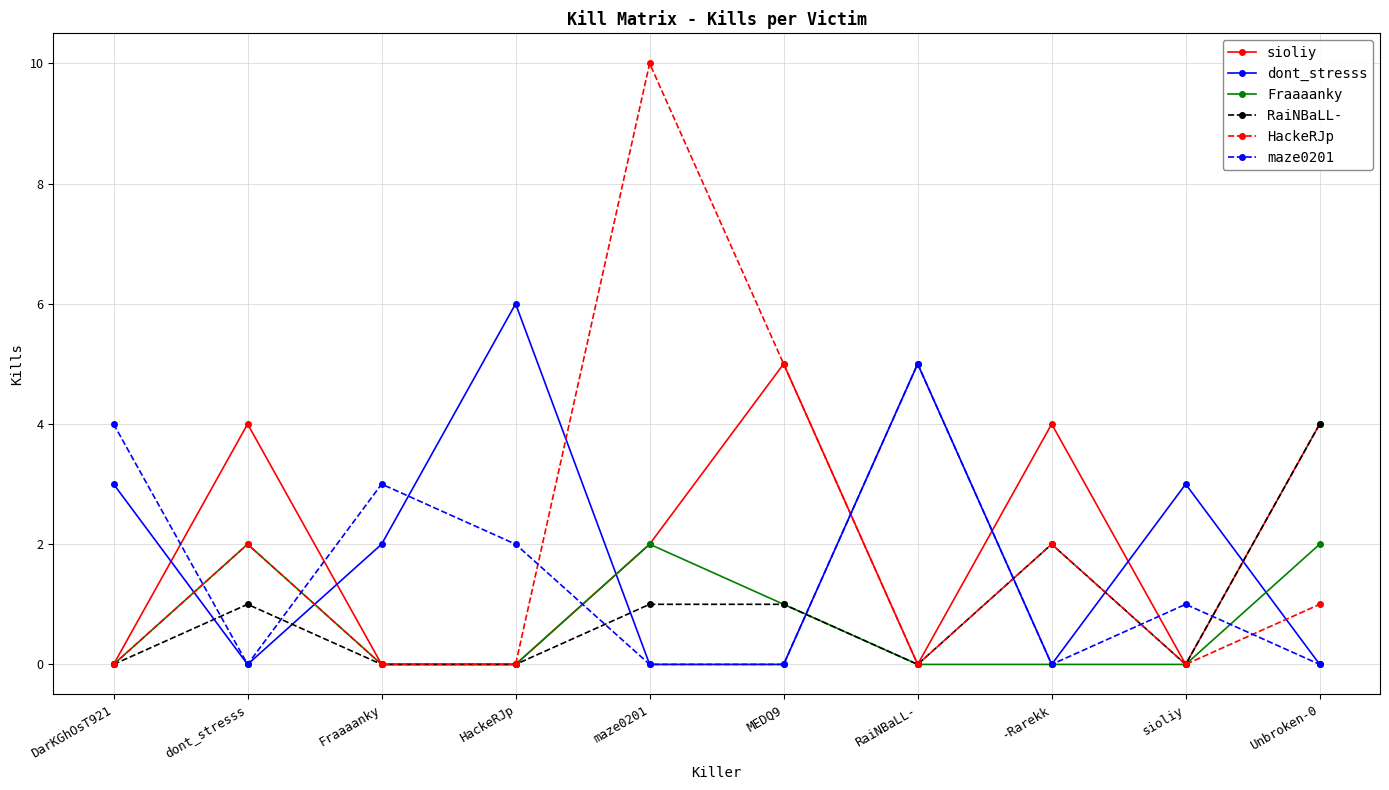

What is the maximum value shown in the chart?

10